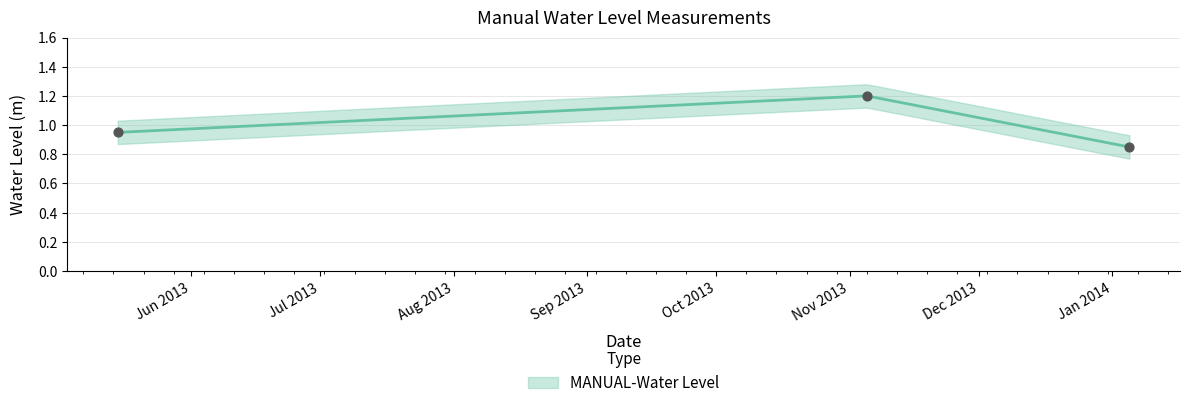

Between 2014-01-05 and 2013-11-05, which is larger?

2013-11-05